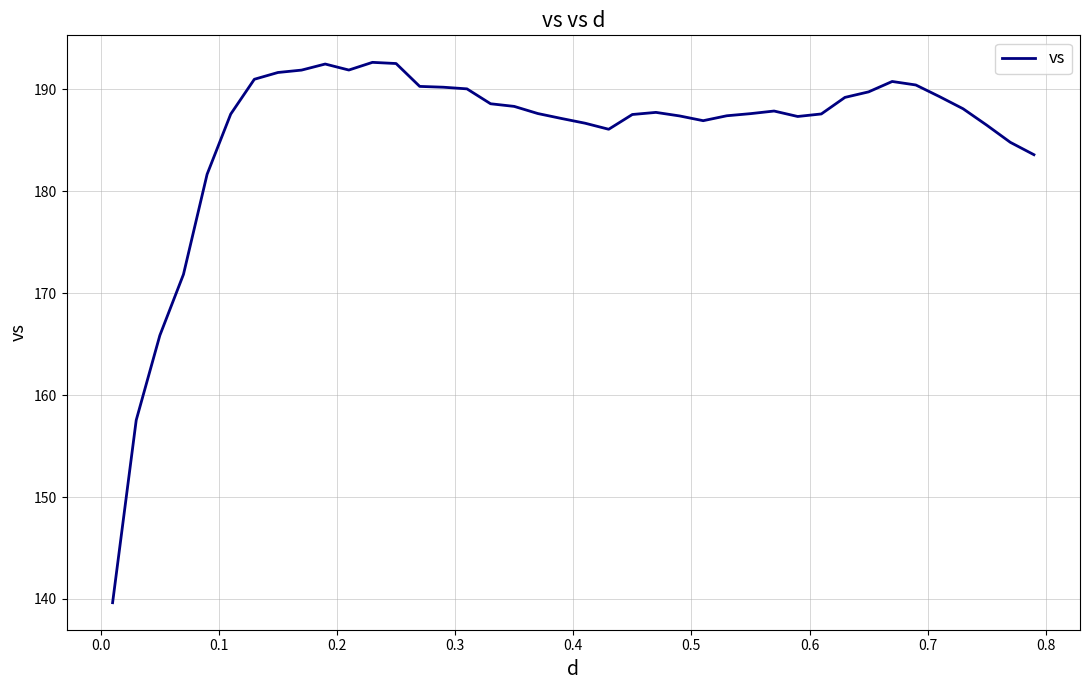

What is the greatest value displayed?

192.6